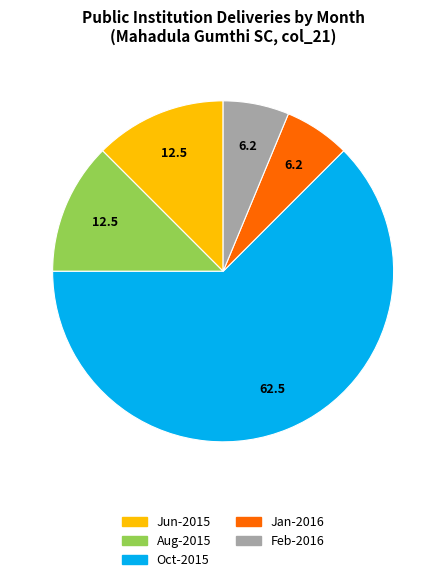

Is there any slice that represents more than half of the pie?

Yes